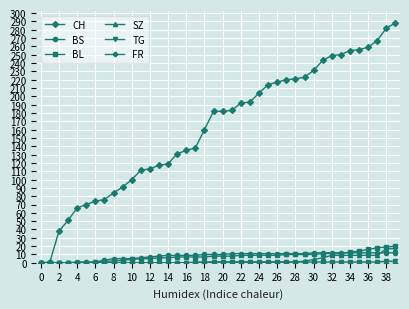

What is the maximum value shown in the chart?

288